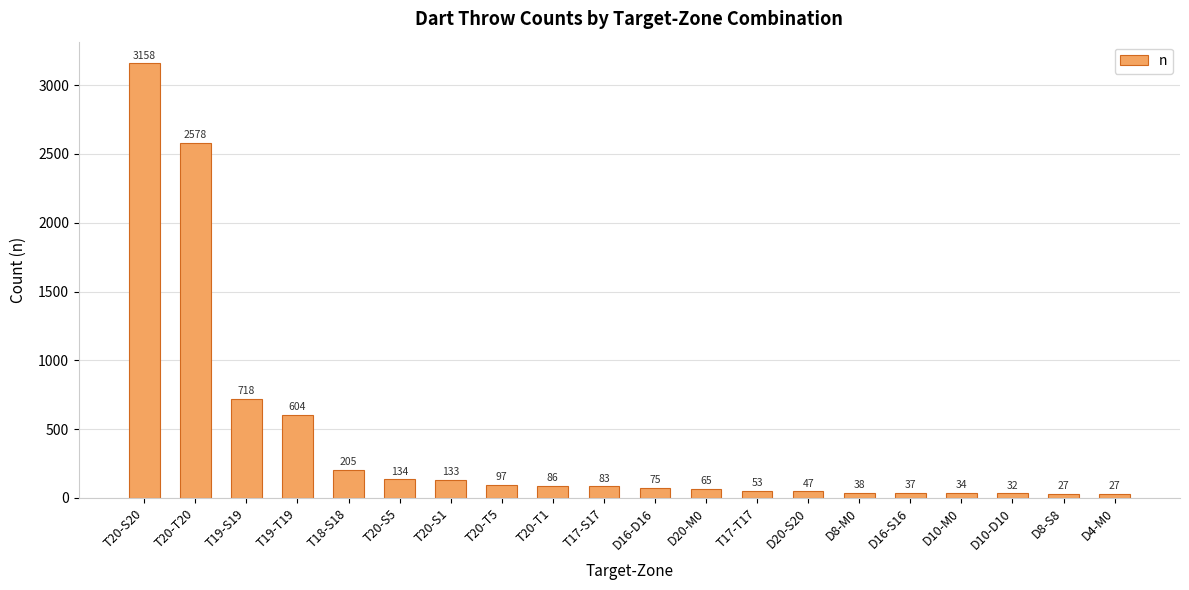

What is the difference between the second highest and second lowest values?

2551